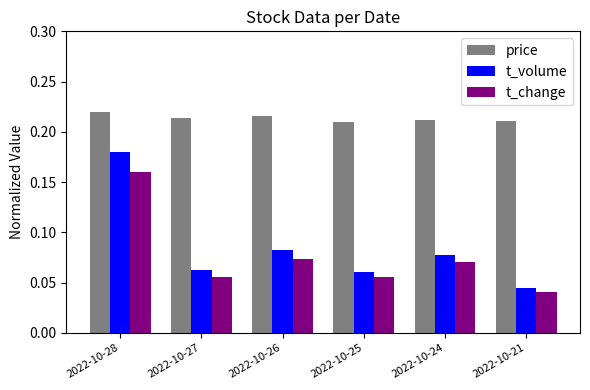

How many t_change values are between 0 and 1?

6